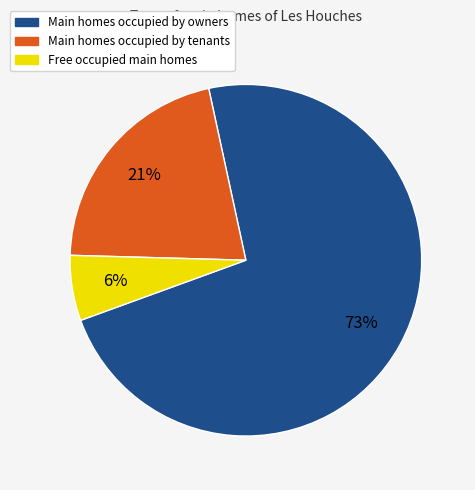

Does any single category account for the majority?

Yes